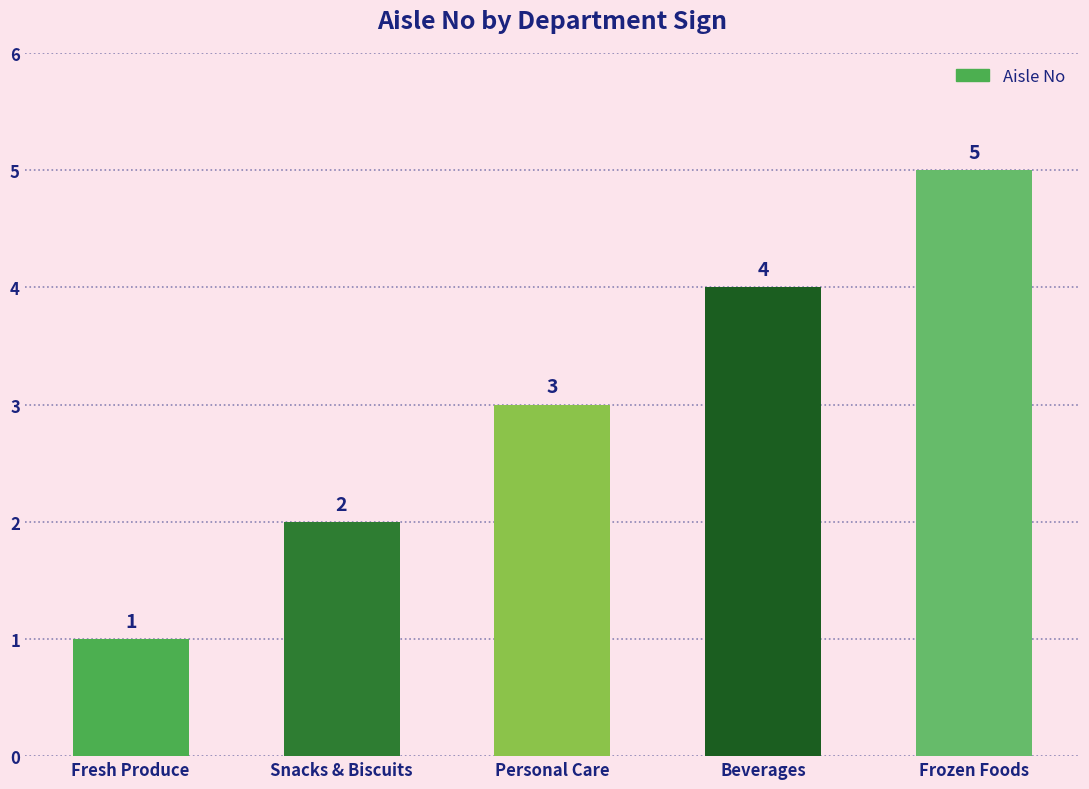

Between Fresh Produce and Personal Care, which is larger?

Personal Care